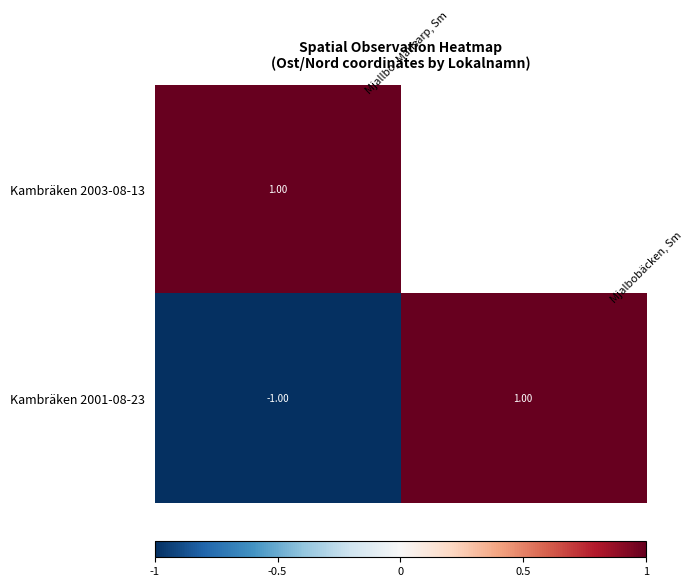

Count the number of data series in this chart.

2